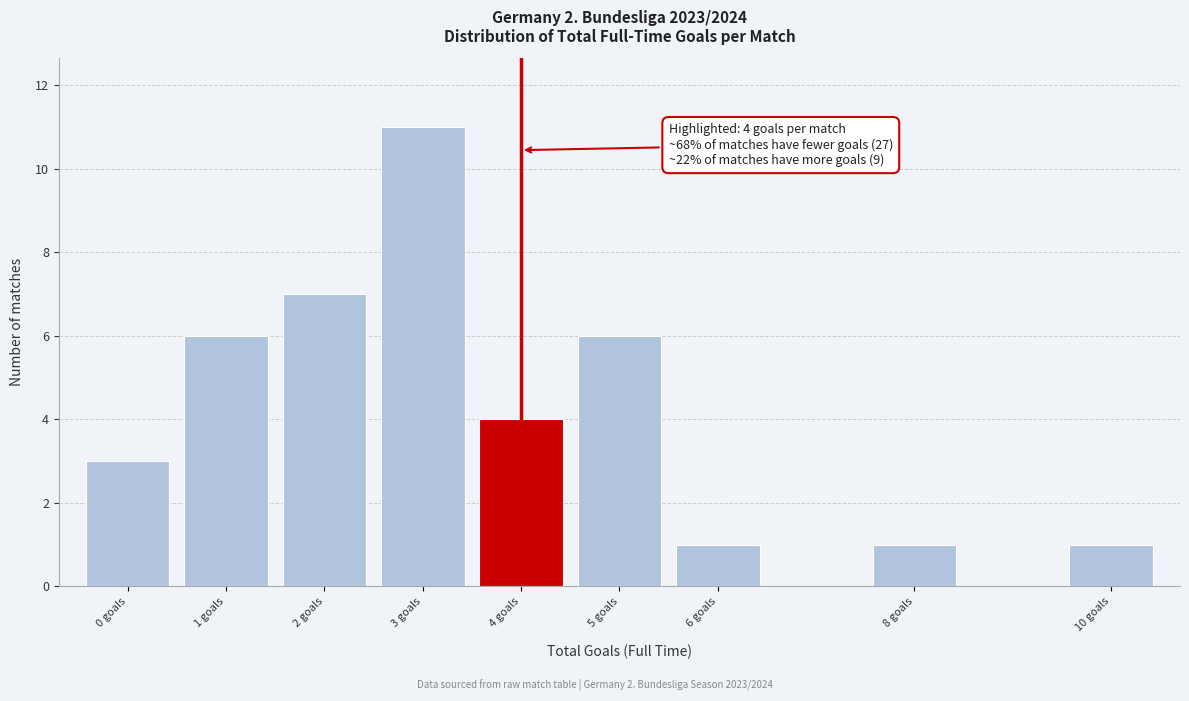

Reading right to left, transcribe all the data shown in this chart.

10 goals=1	8 goals=1	6 goals=1	5 goals=6	4 goals=4	3 goals=11	2 goals=7	1 goals=6	0 goals=3